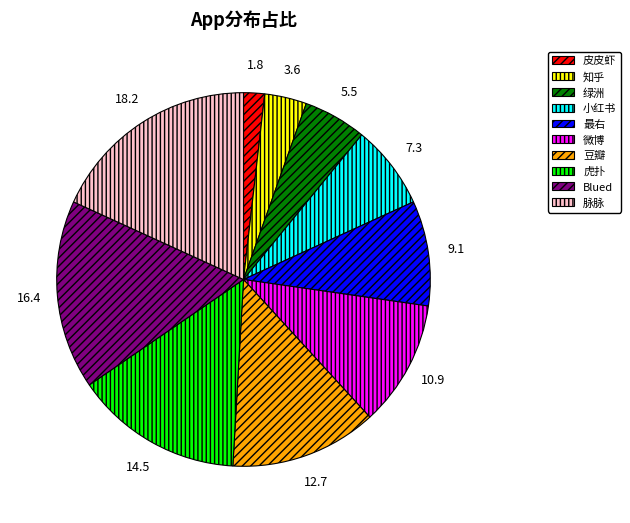

Between 微博 and 小红书, which is larger?

微博